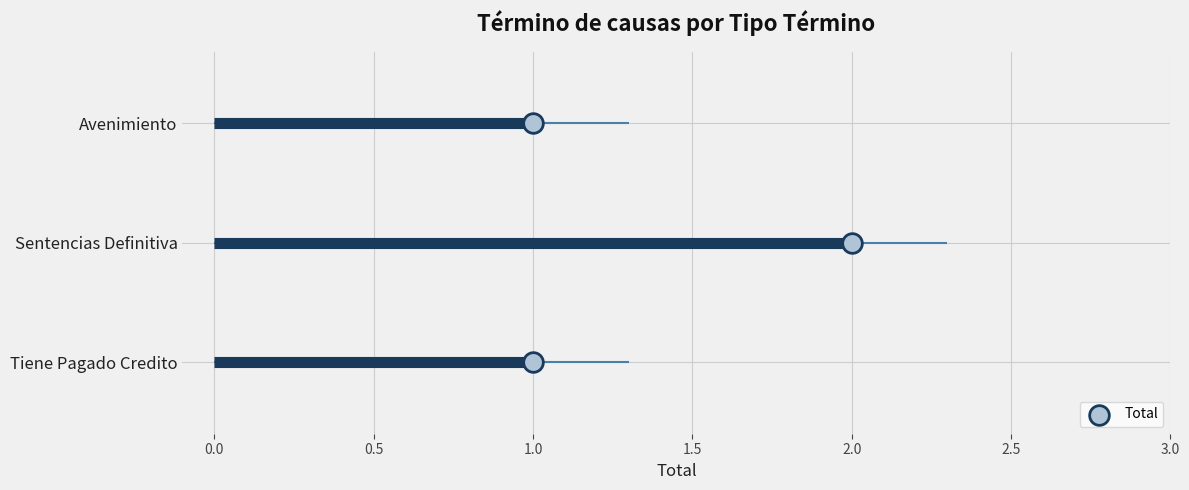

What is the change in value from 2.0 to 1.0?

+1